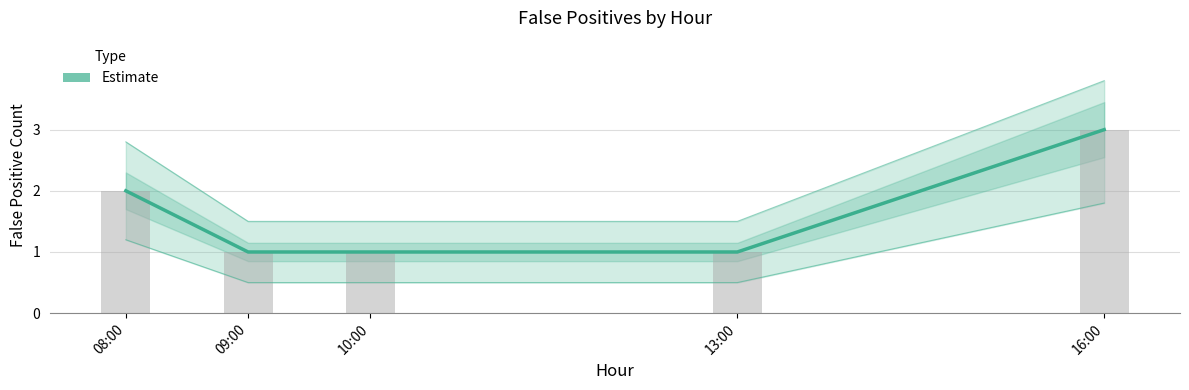

What is the sum of the values at 10:00 and 13:00?

2